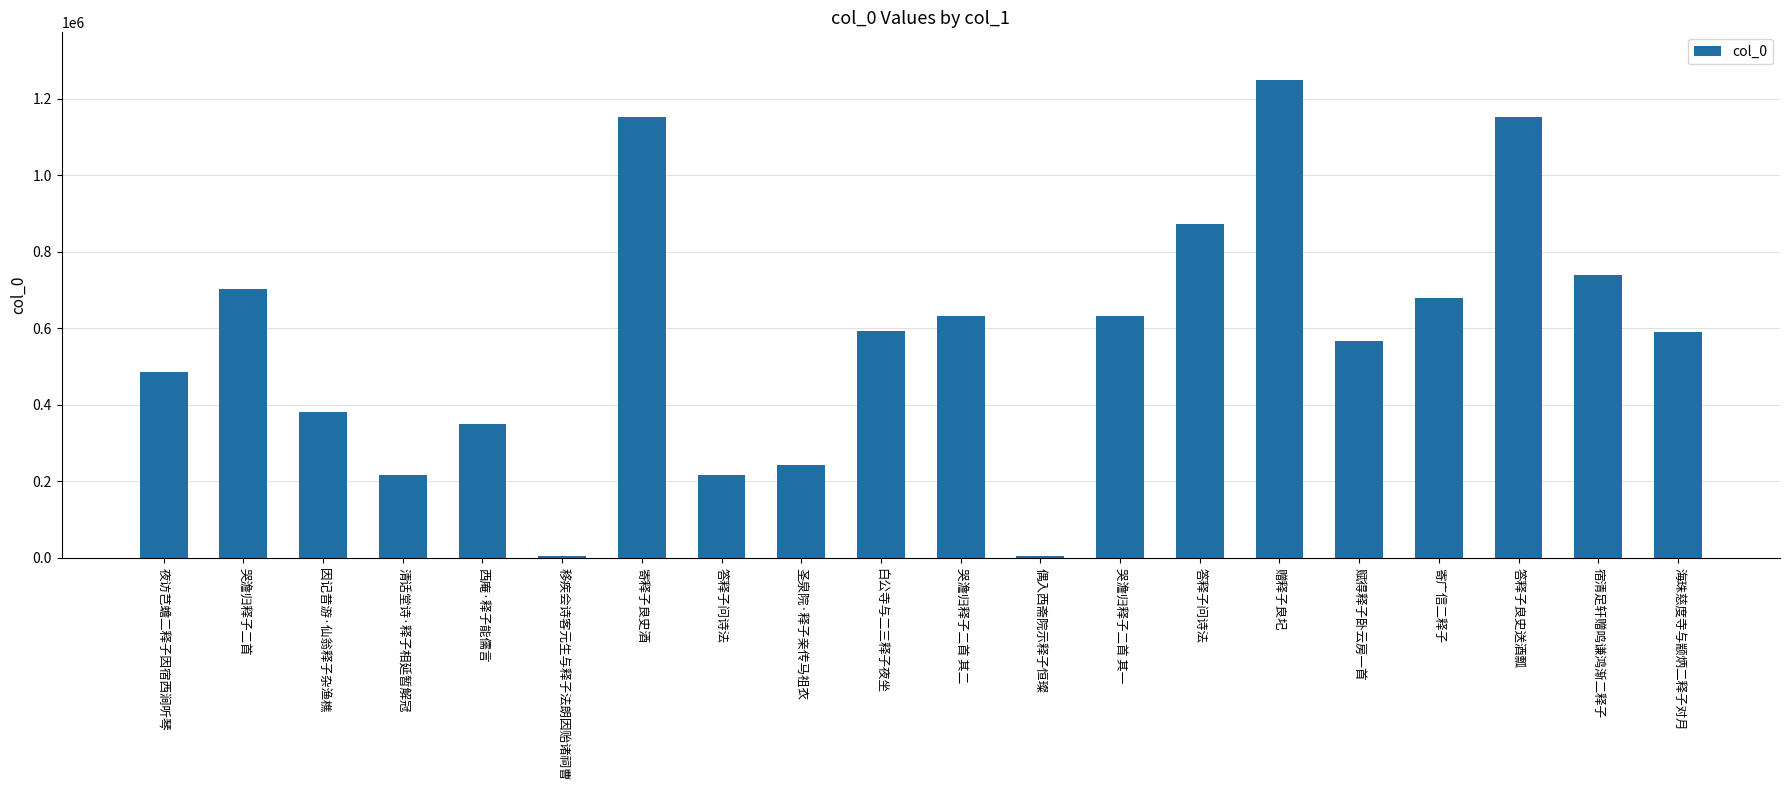

What is the minimum value shown in the chart?

5606